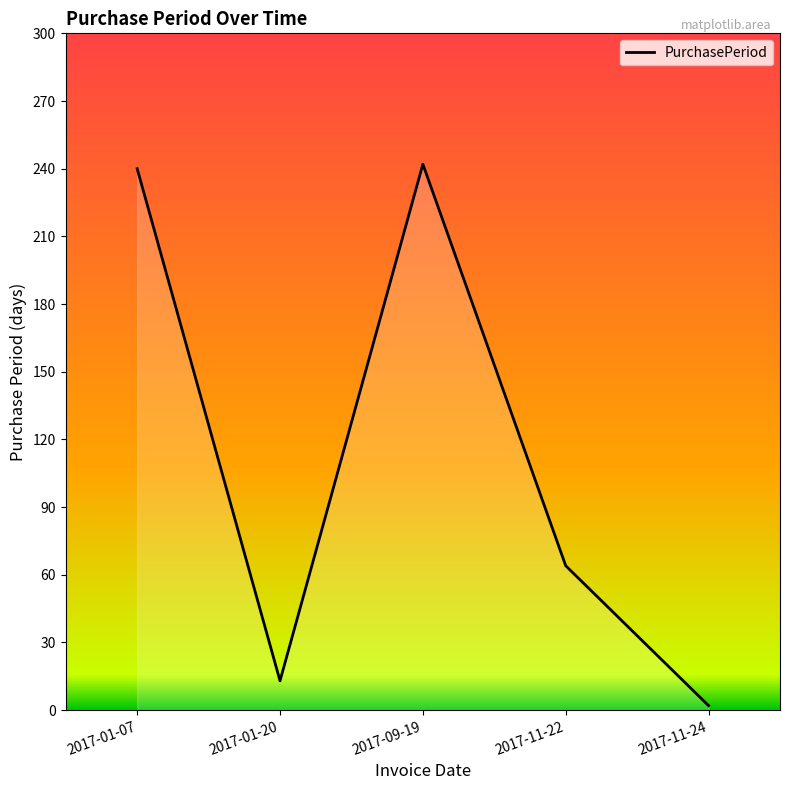

What is the value of the 4th point from the left?

64